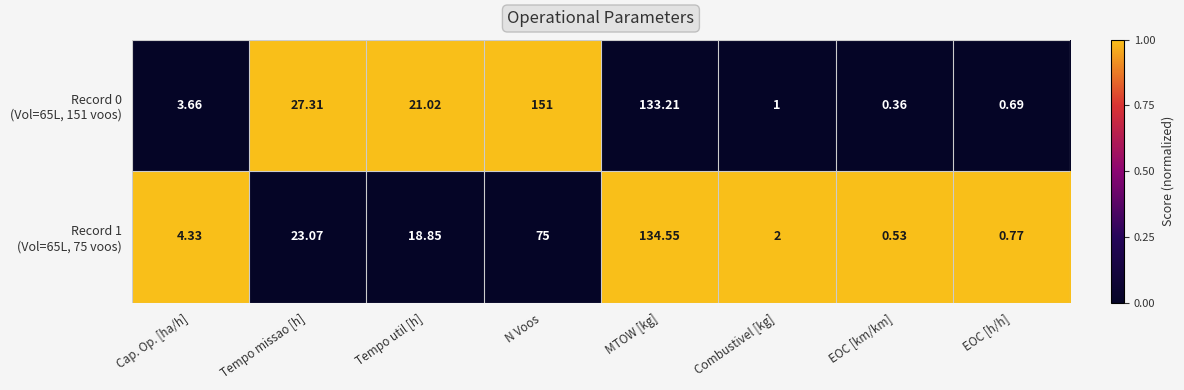

Which label corresponds to the largest value in the chart?

N Voos